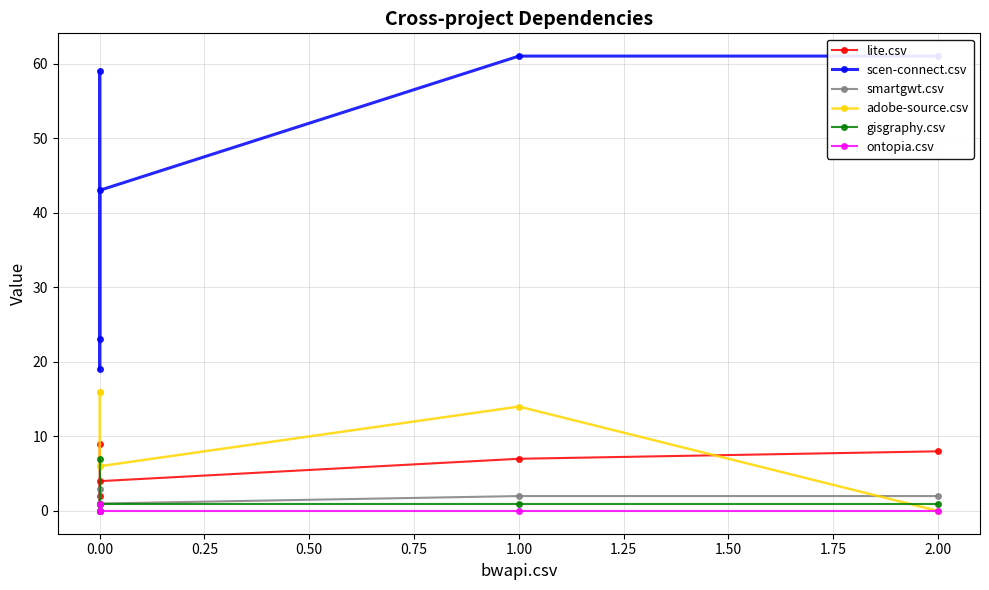

Reading left to right, transcribe all the data shown in this chart.

lite.csv: 8	7	4	1	2	9
scen-connect.csv: 61	61	43	19	59	23
smartgwt.csv: 2	2	1	0	3	0
adobe-source.csv: 0	14	6	6	16	16
gisgraphy.csv: 1	1	1	7	0	1
ontopia.csv: 0	0	0	1	0	0